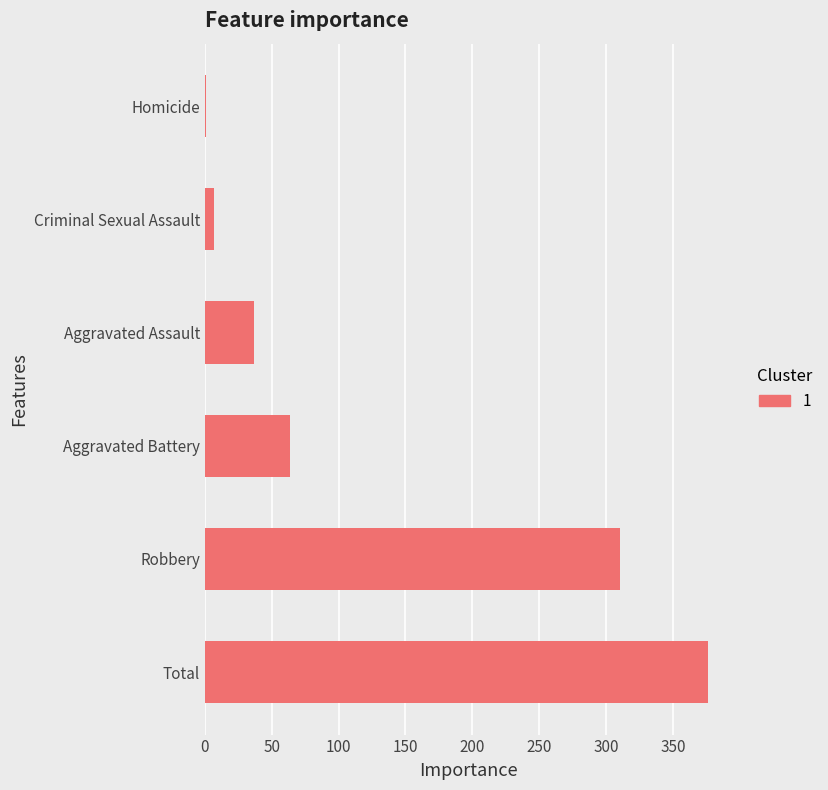

Reading top to bottom, what are all the values shown in this chart?

Homicide=1	Criminal Sexual Assault=7	Aggravated Assault=37	Aggravated Battery=64	Robbery=310	Total=376